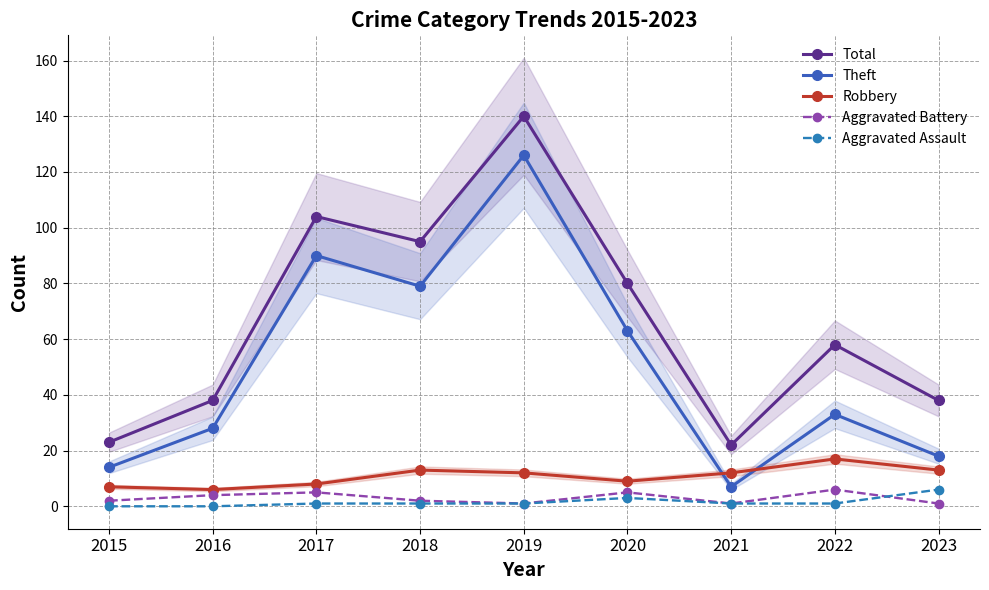

True or false: Aggravated Assault and Total intersect in this chart.

False